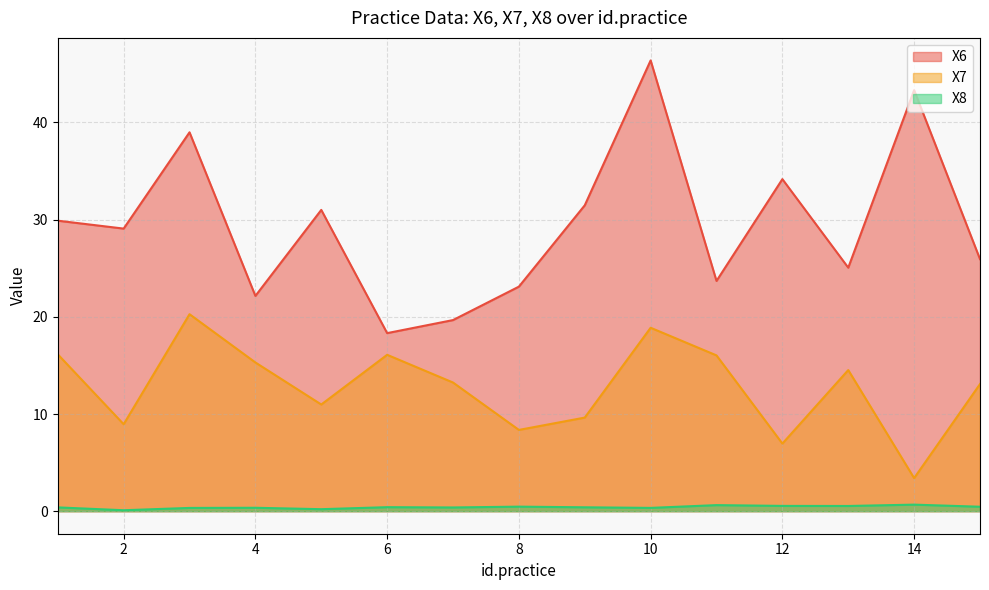

What is the difference between the highest and lowest values at 12?

33.6